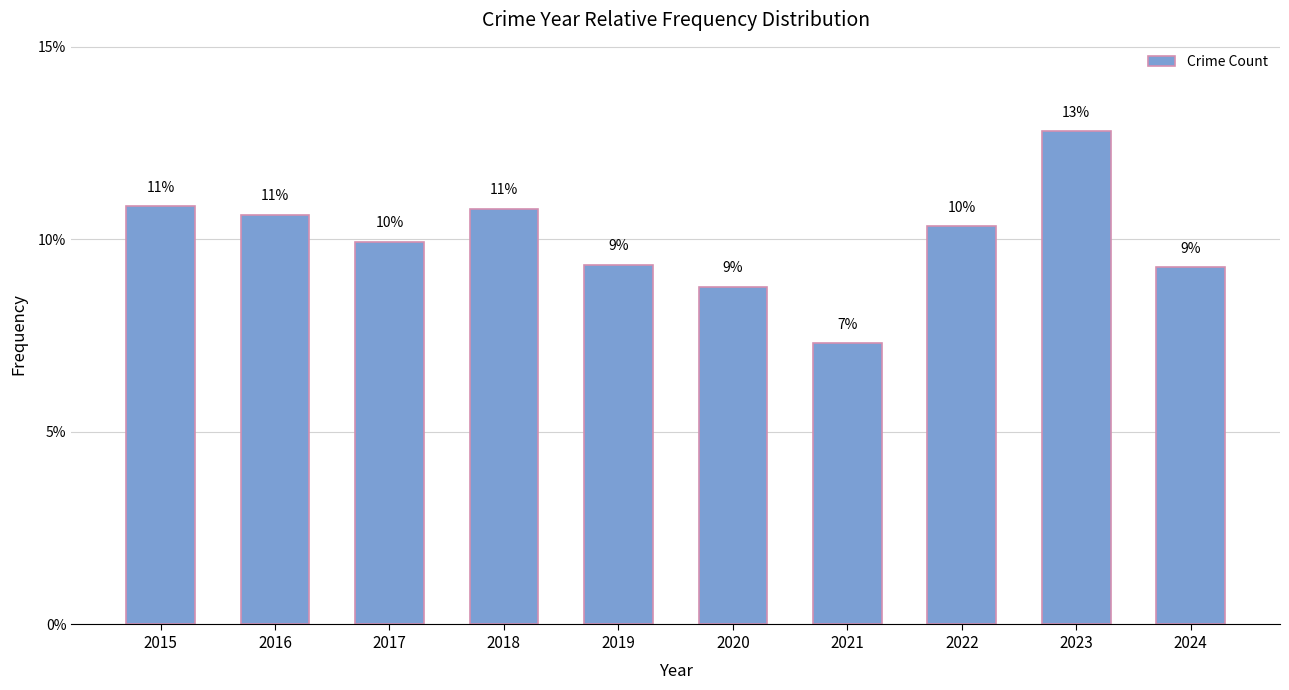

At which label is the value closest to 0?

2021